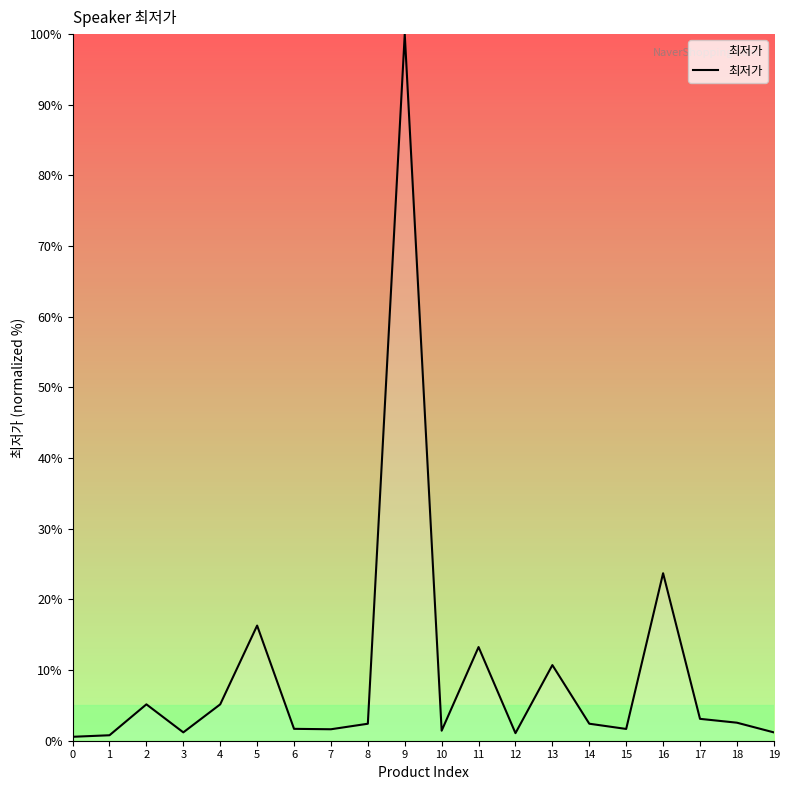

Does the chart have visible grid lines?

No